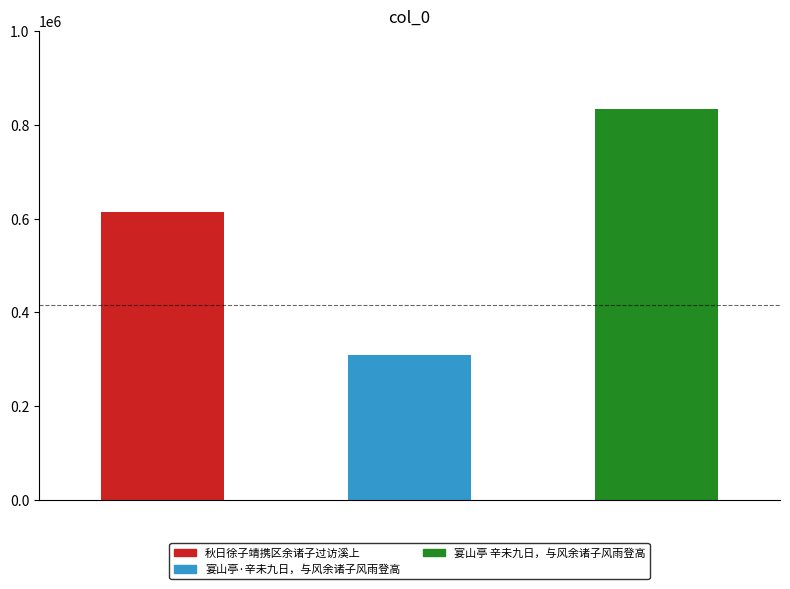

Reading left to right, transcribe all the data shown in this chart.

秋日徐子靖携区余诸子过访溪上=613921	宴山亭·辛未九日，与风余诸子风雨登高=308401	宴山亭 辛未九日，与风余诸子风雨登高=832394